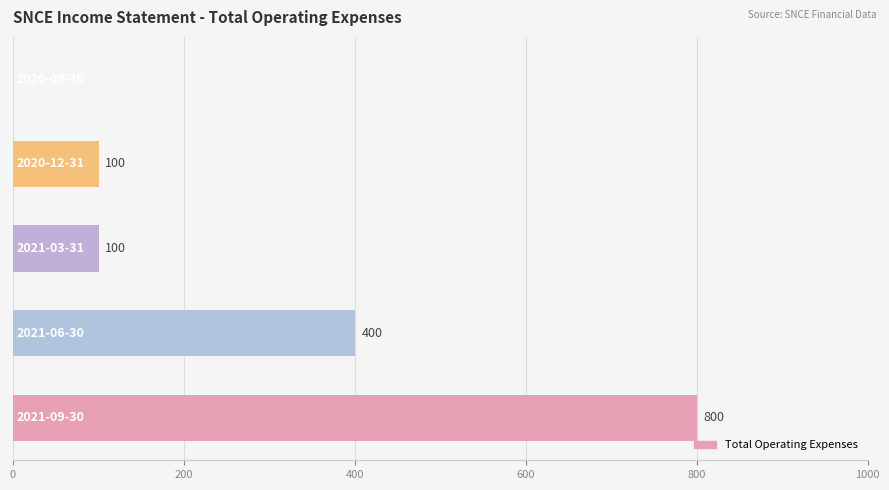

How many values are between 100 and 400?

3